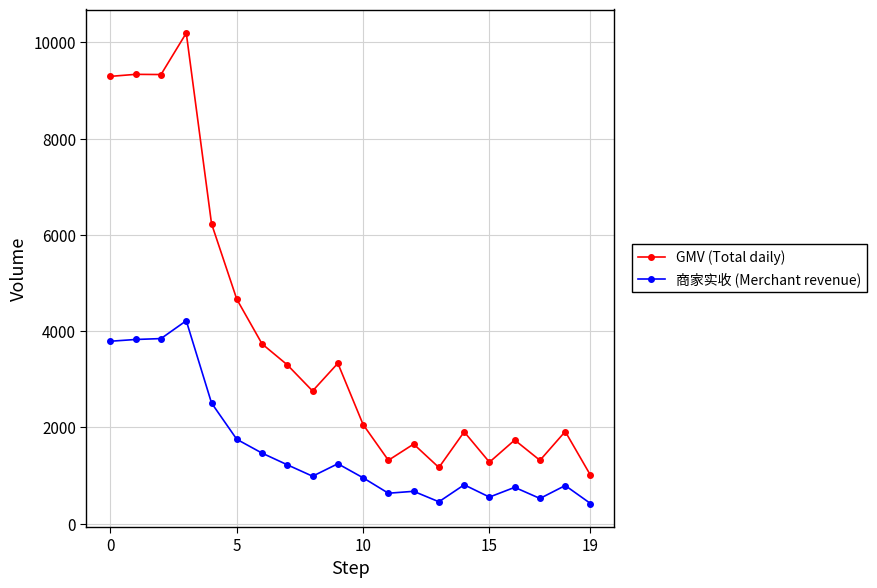

Does the chart display data point markers on the line(s)?

Yes